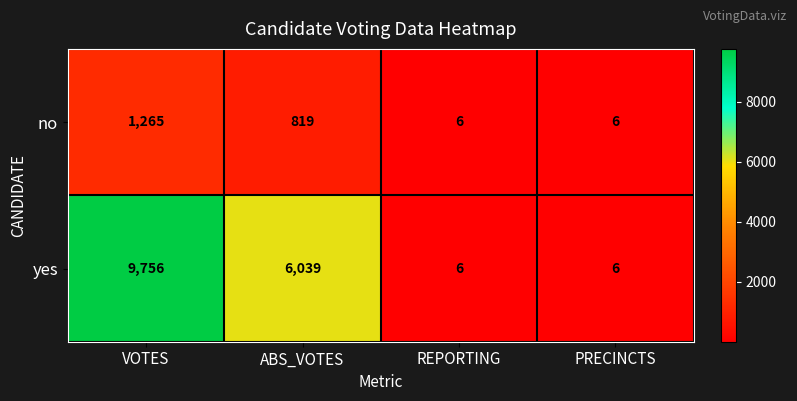

At which category is the sum across all series the highest?

VOTES